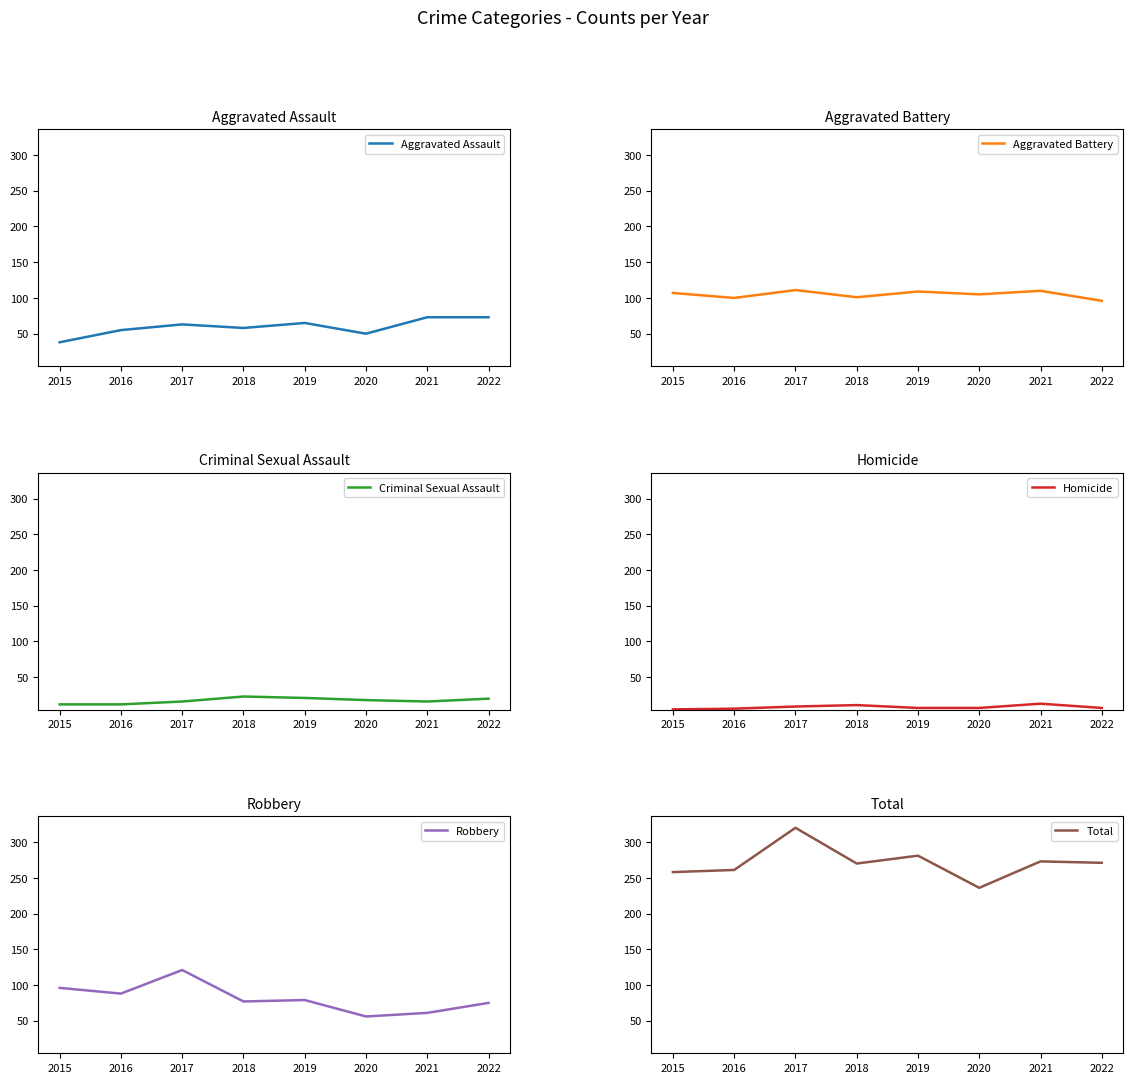

Reading left to right, extract all data points from this chart.

Aggravated Assault: 2015=38	2016=55	2017=63	2018=58	2019=65	2020=50	2021=73	2022=73
Aggravated Battery: 2015=107	2016=100	2017=111	2018=101	2019=109	2020=105	2021=110	2022=96
Criminal Sexual Assault: 2015=12	2016=12	2017=16	2018=23	2019=21	2020=18	2021=16	2022=20
Homicide: 2015=5	2016=6	2017=9	2018=11	2019=7	2020=7	2021=13	2022=7
Robbery: 2015=96	2016=88	2017=121	2018=77	2019=79	2020=56	2021=61	2022=75
Total: 2015=258	2016=261	2017=320	2018=270	2019=281	2020=236	2021=273	2022=271